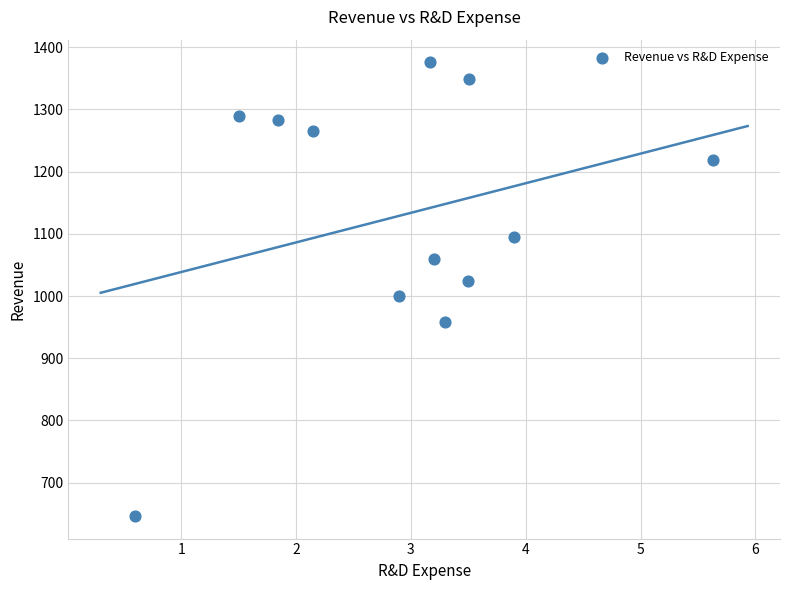

What is the average Y value?

1130.5